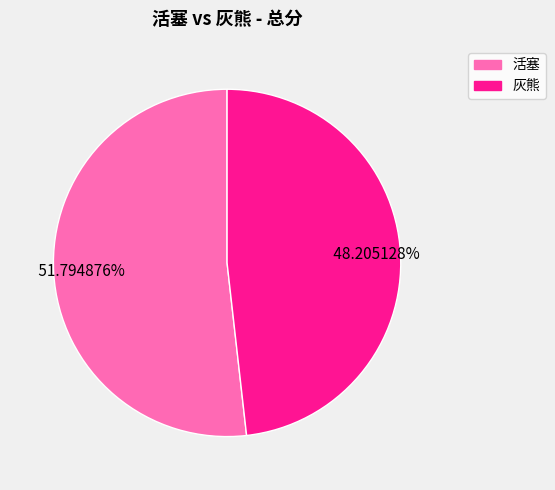

To the nearest percent, what percentage of the pie is 活塞?

52%